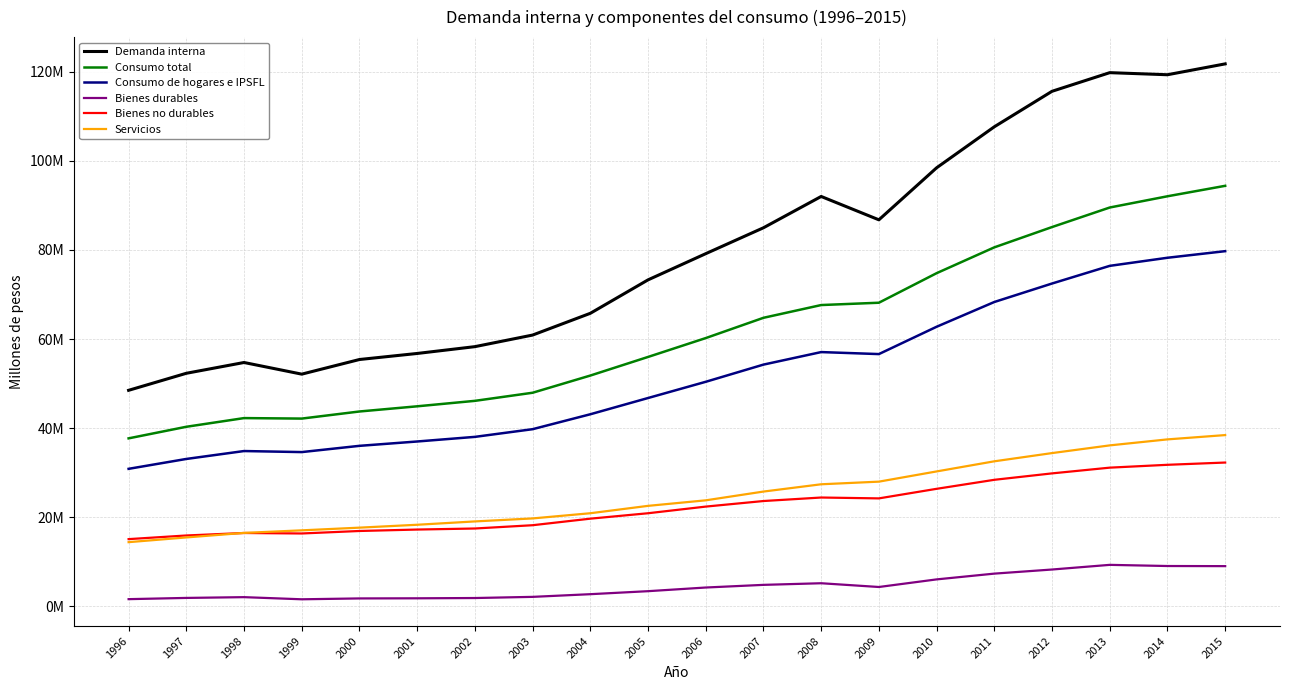

Does the chart have visible grid lines?

Yes